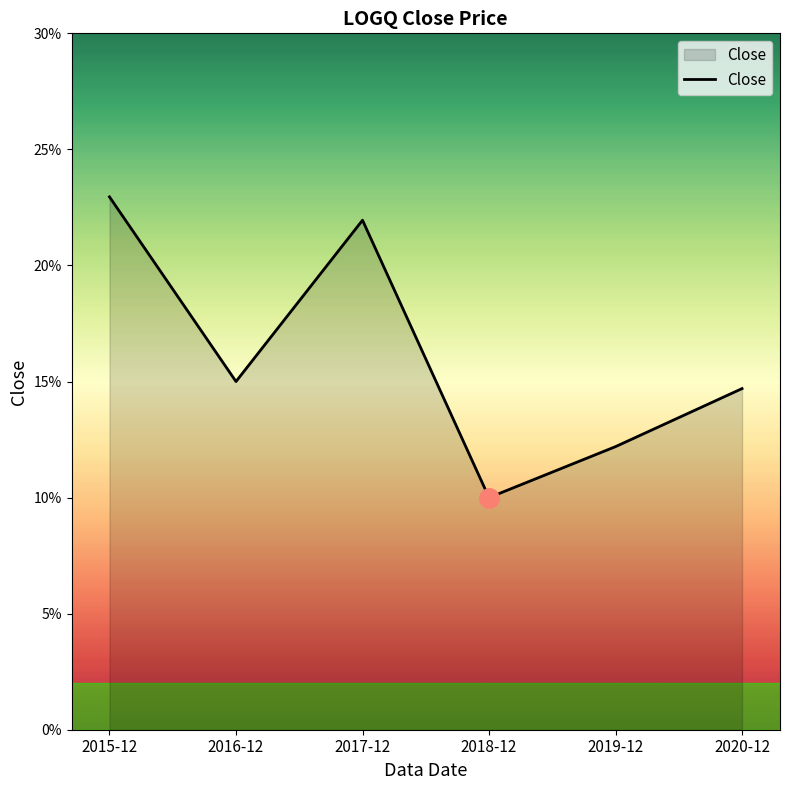

Does the chart have visible grid lines?

No